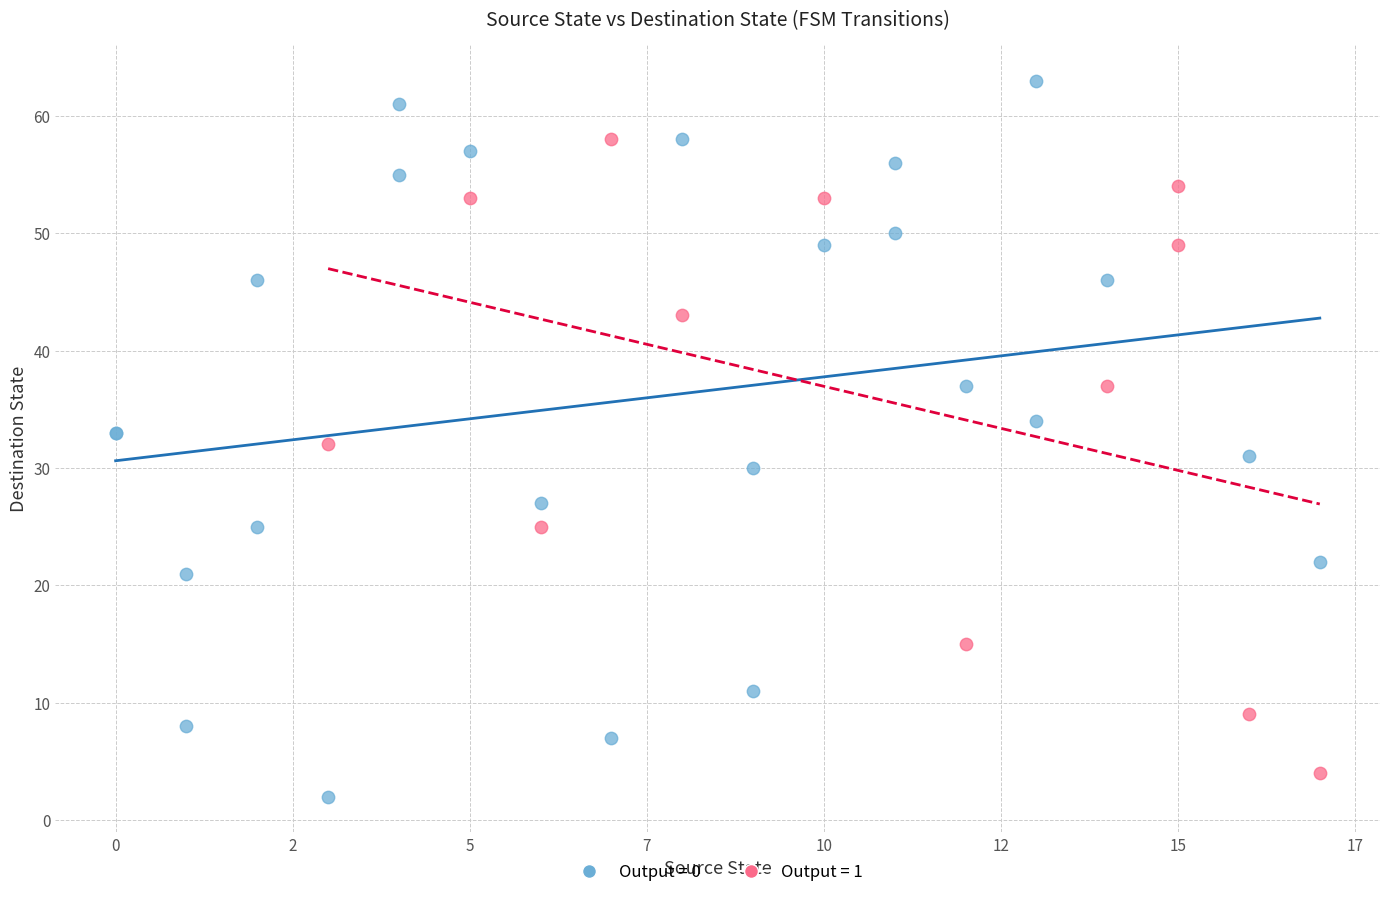

Which series contains the highest Y value?

Output = 0